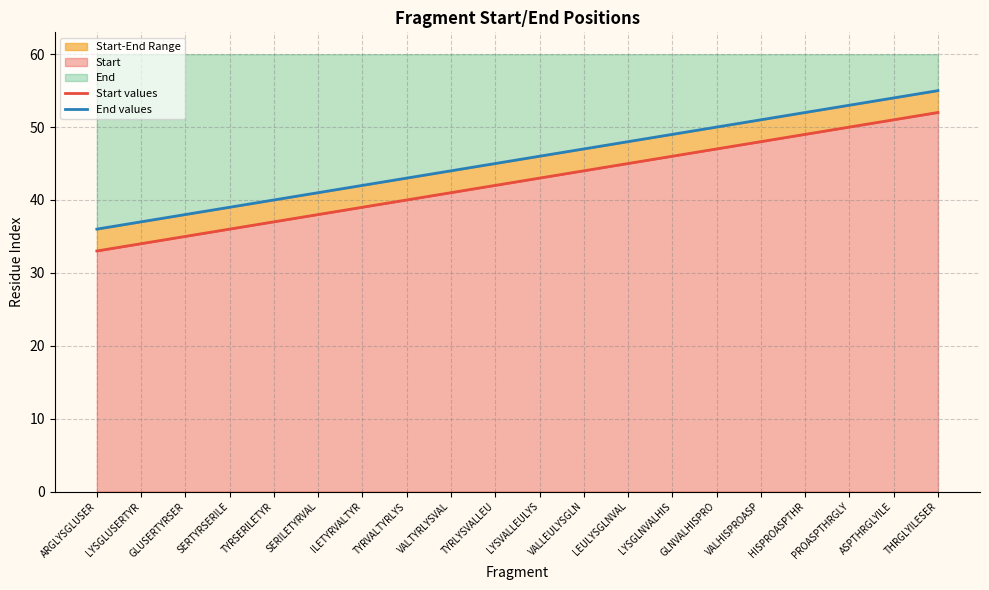

At which category does the chart reach its minimum across all series?

ARGLYSGLUSER